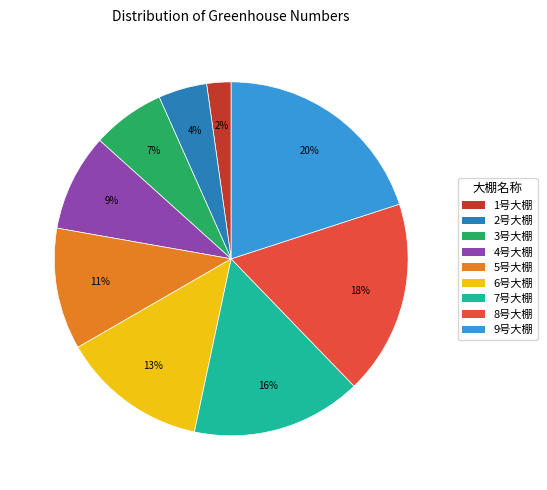

To the nearest percent, what is the difference between the largest and smallest slice percentages?

18%